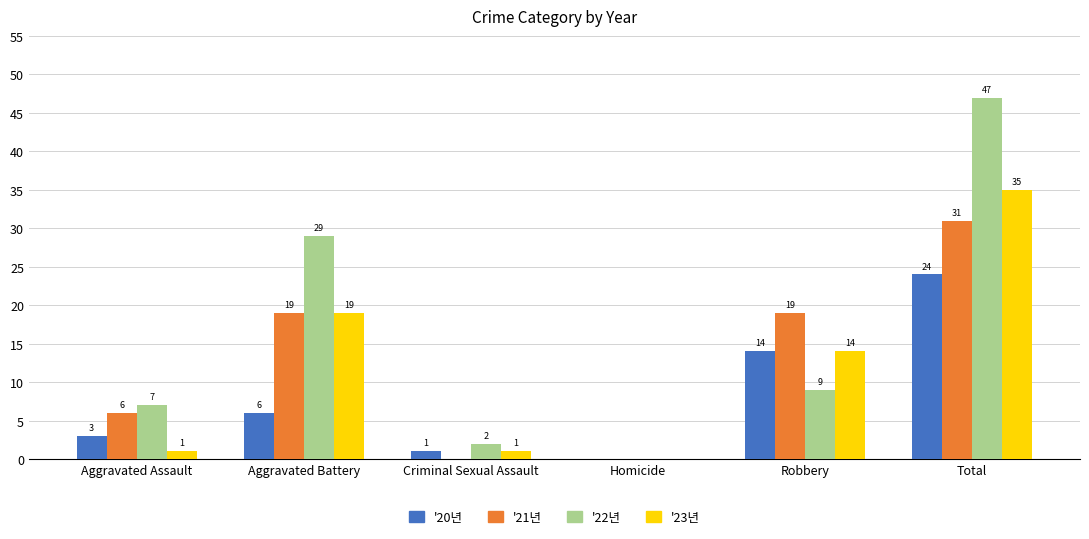

Is it true that '23년 equals 14 at Robbery?

True